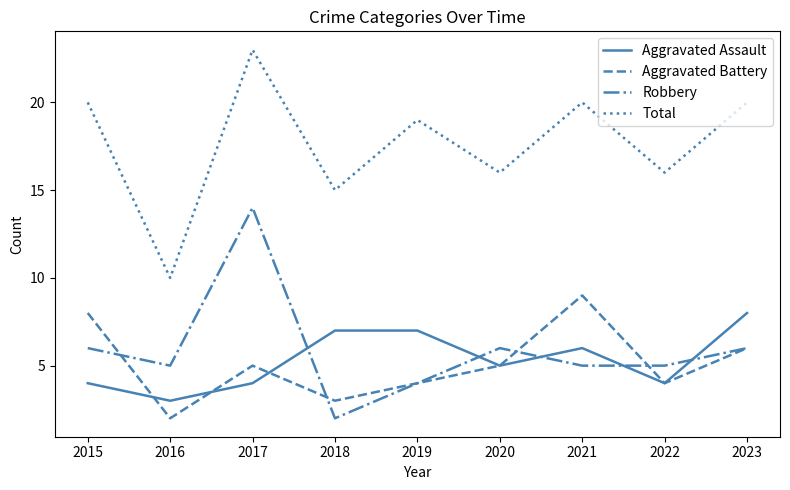

What is the difference between the second highest and minimum values in the Total series?

10